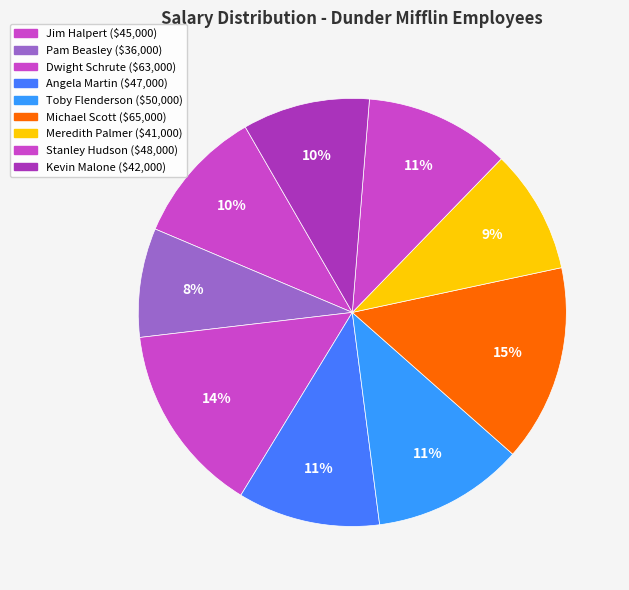

What percentage is the Meredith Palmer slice, to the nearest percent?

9%